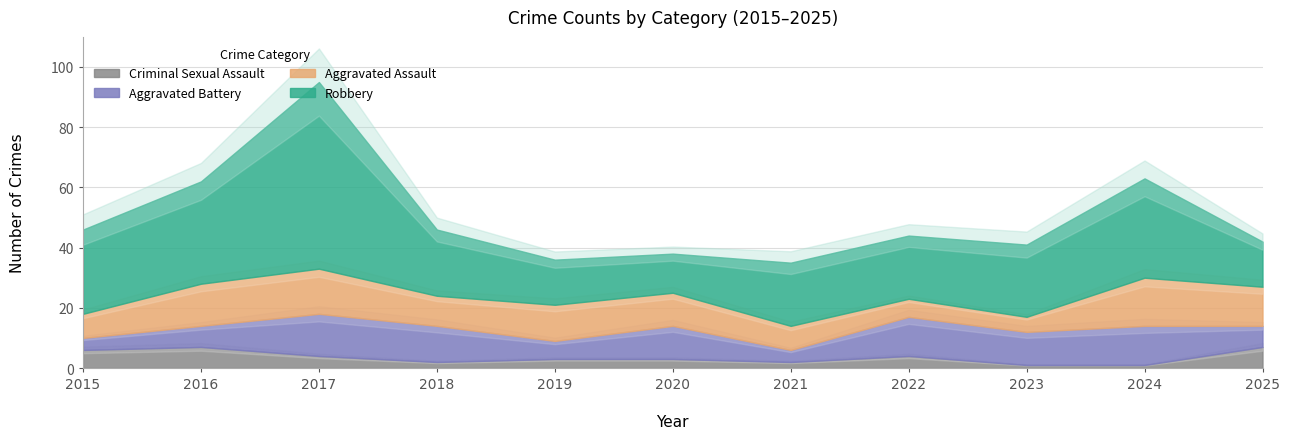

What value does the Criminal Sexual Assault series have at 2022?

4